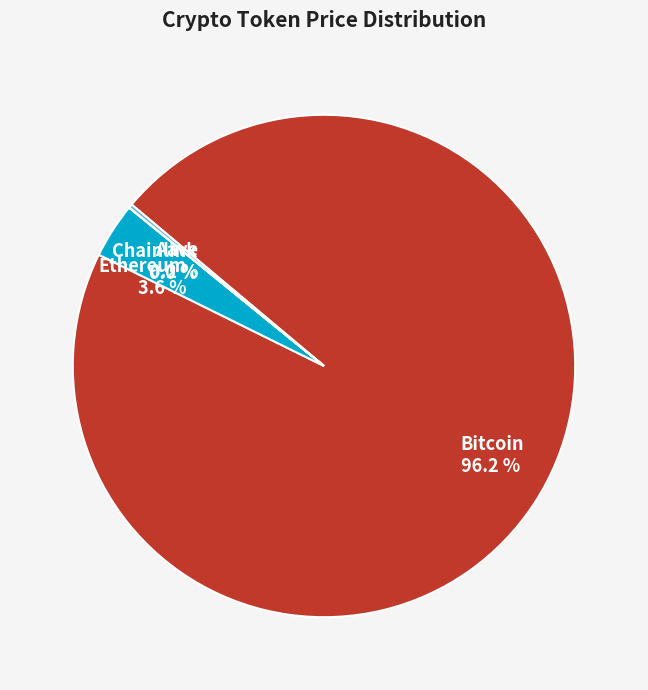

Which category has the biggest portion of the pie?

Bitcoin